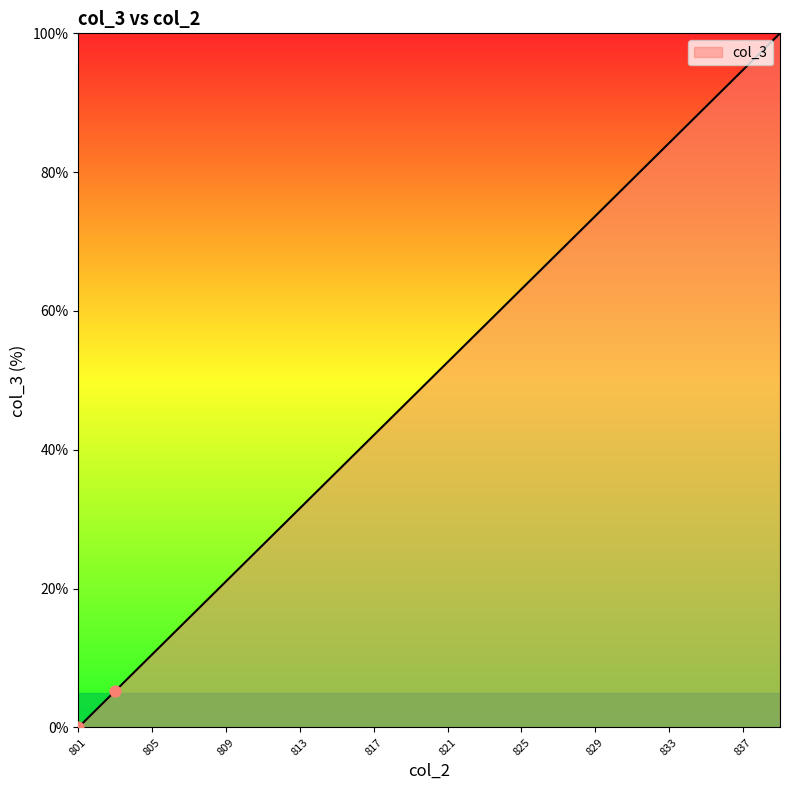

What is the difference between the maximum and minimum values?

100.0